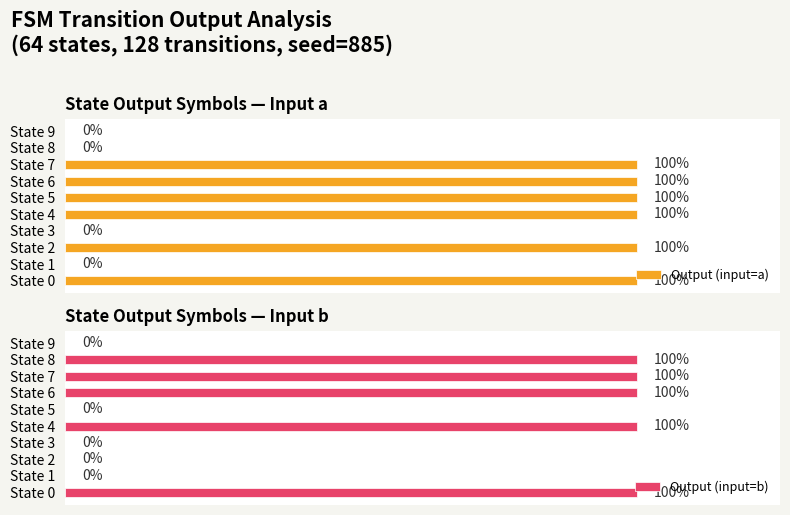

True or false: Output (input=b) has a value of 1 at State 6.

True